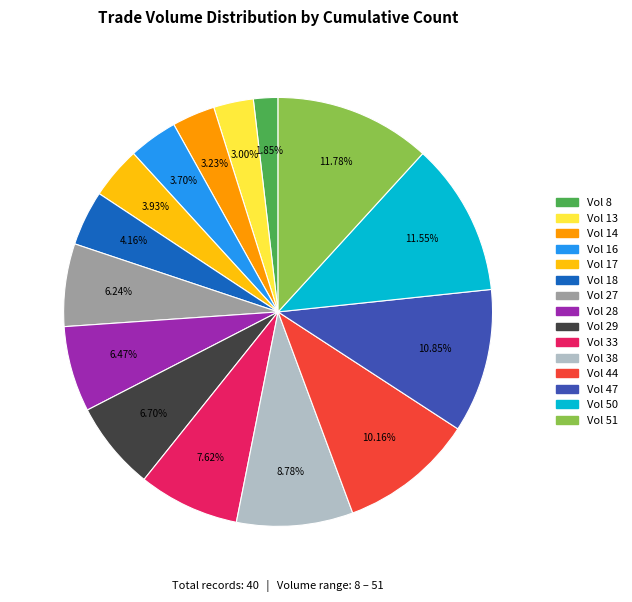

Do Vol 29 and Vol 28 together represent more than half of the pie?

No